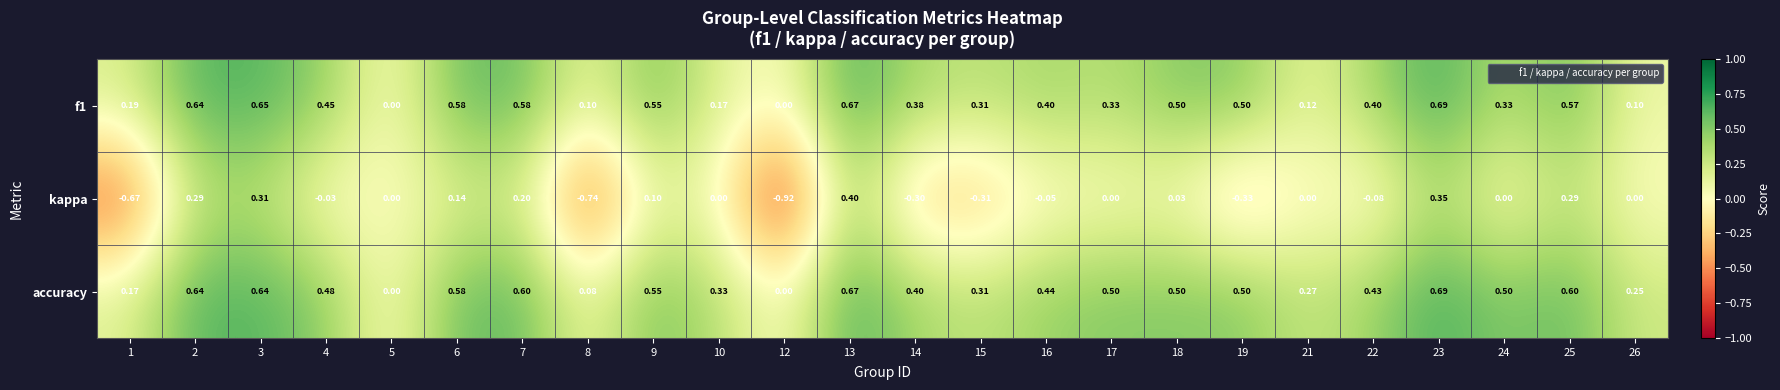

Which series has the largest range (max minus min)?

kappa